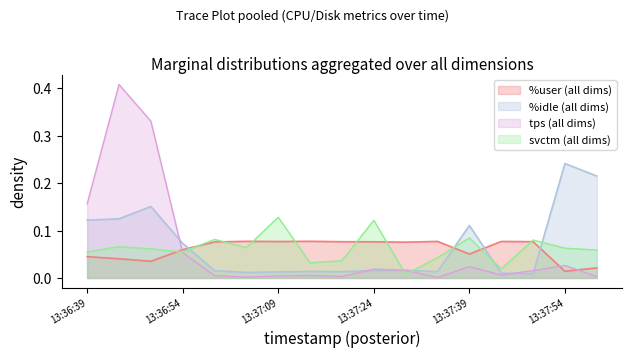

Is the value of %idle at 13:36:39 greater than the value of %user at 13:37:49?

Yes